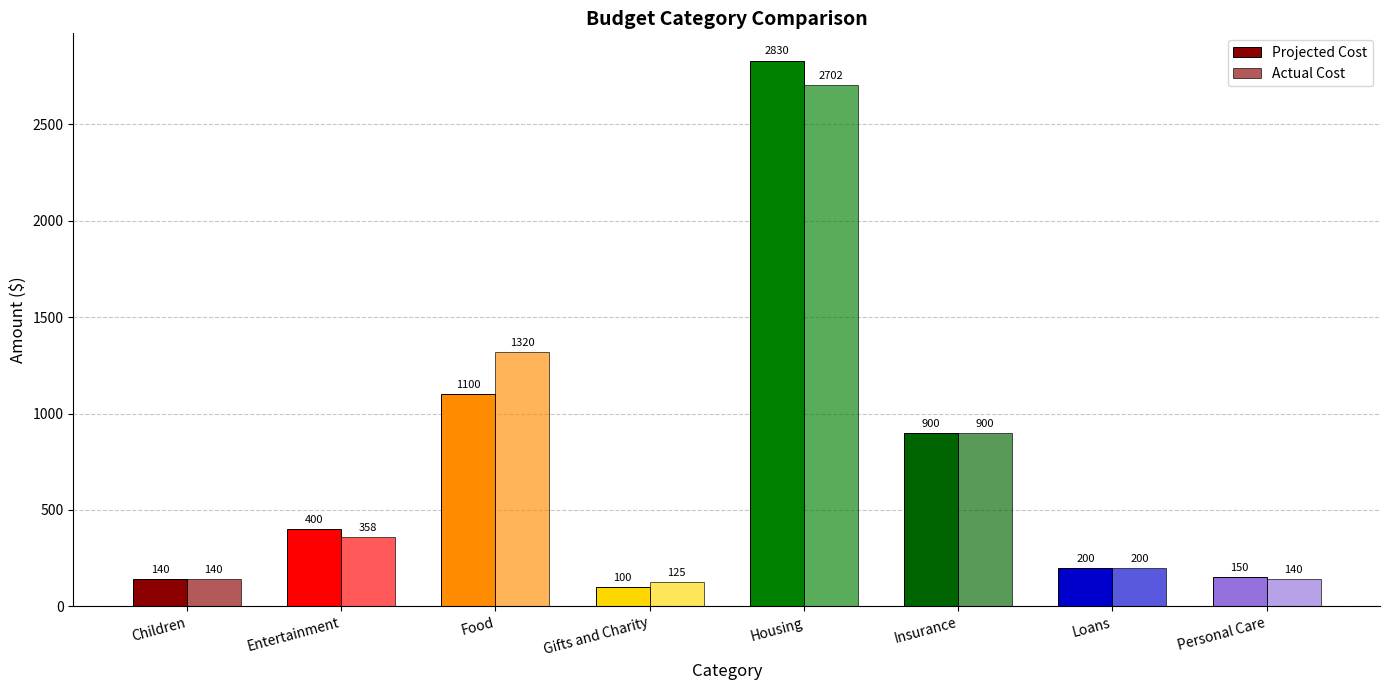

Which series has the largest total across all categories?

Actual Cost